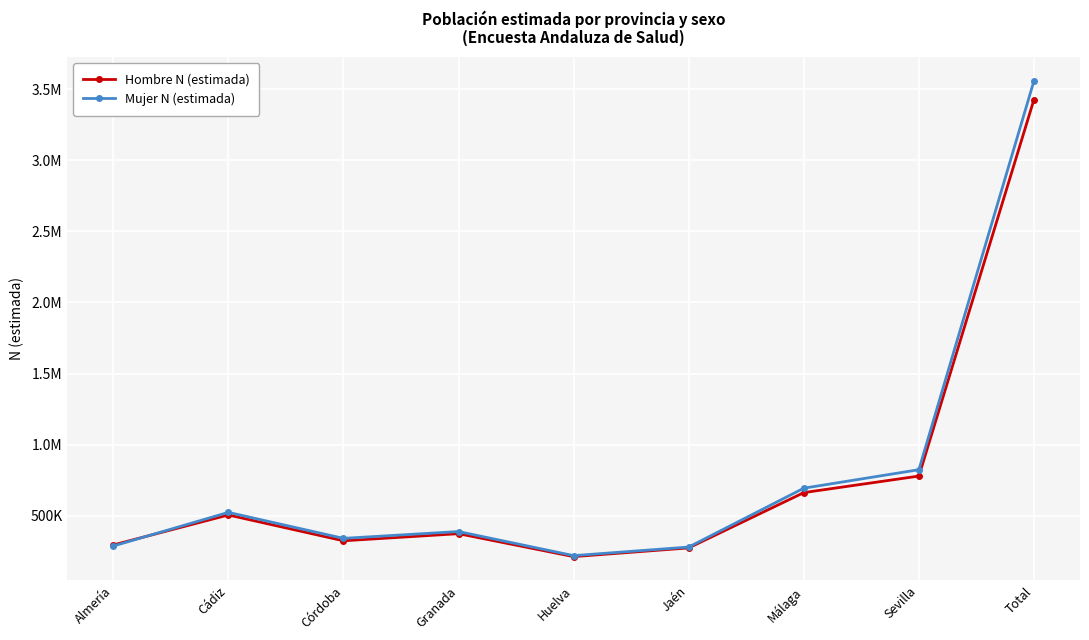

Does the chart display data point markers on the line(s)?

Yes